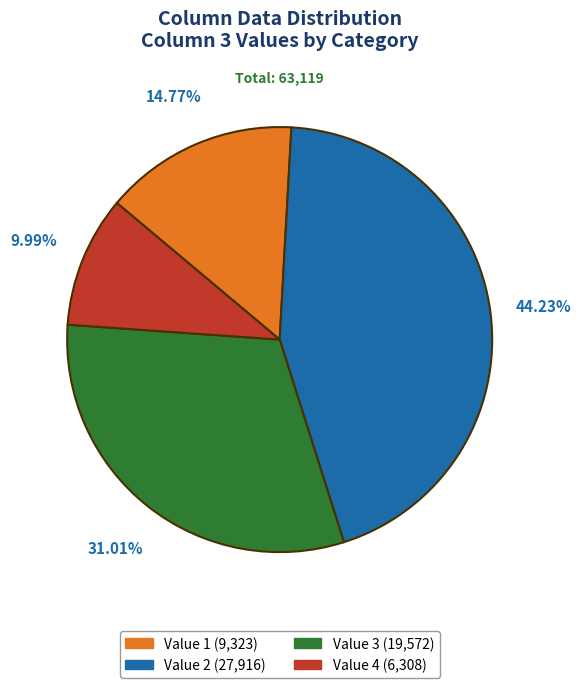

To the nearest percent, what is the average slice percentage?

25%